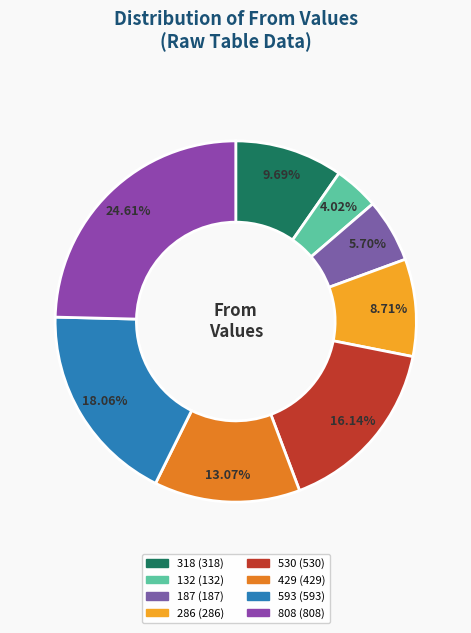

Is it true that 187 is 13% of the pie?

False